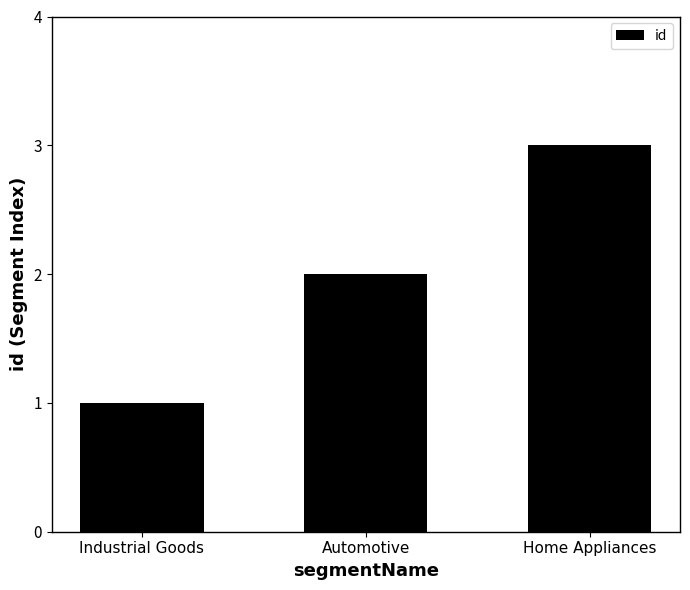

Count the number of categories in the chart.

3